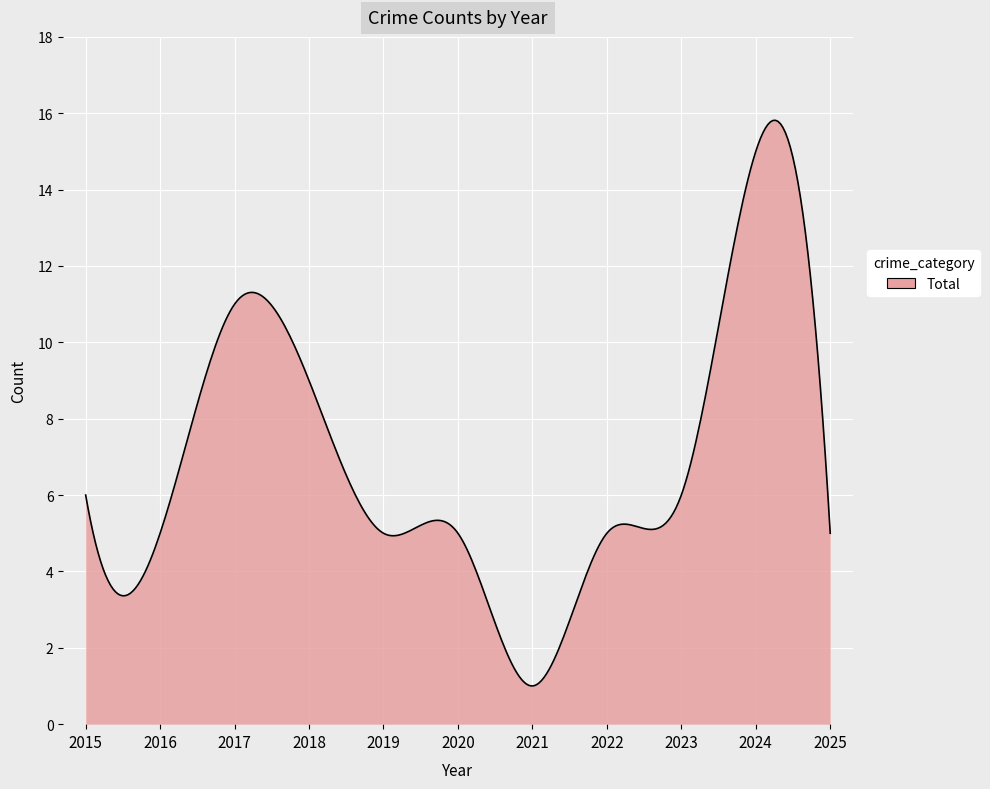

What is the greatest value displayed?

15.8